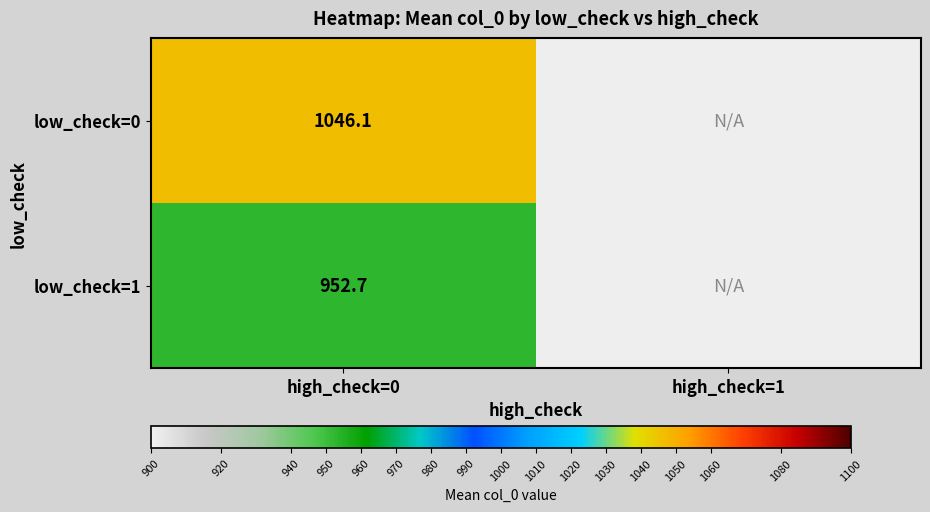

Which series has the widest spread of values?

low_check=0